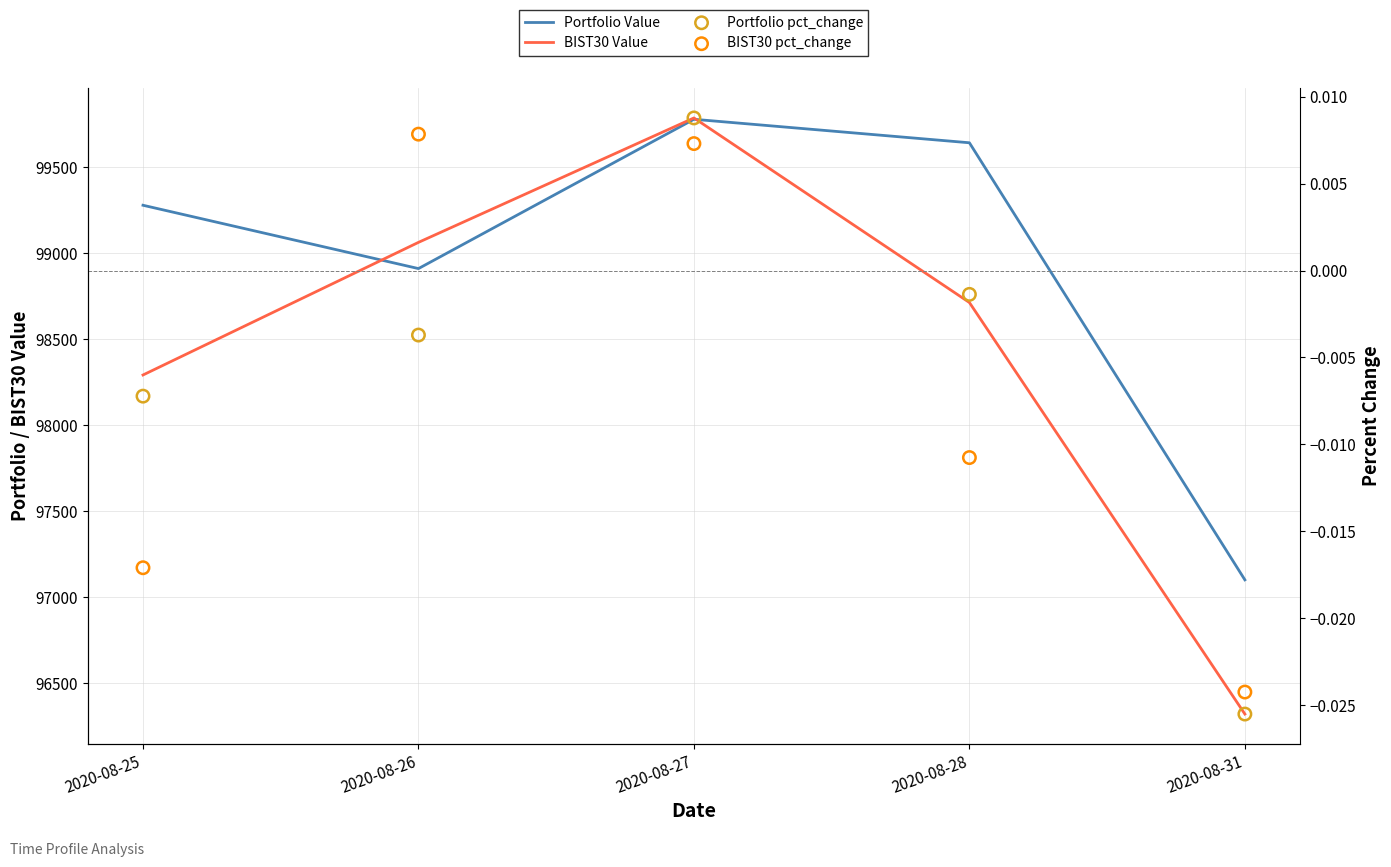

What are all the series names shown in the legend?

Portfolio Value, BIST30 Value, Portfolio pct_change, BIST30 pct_change